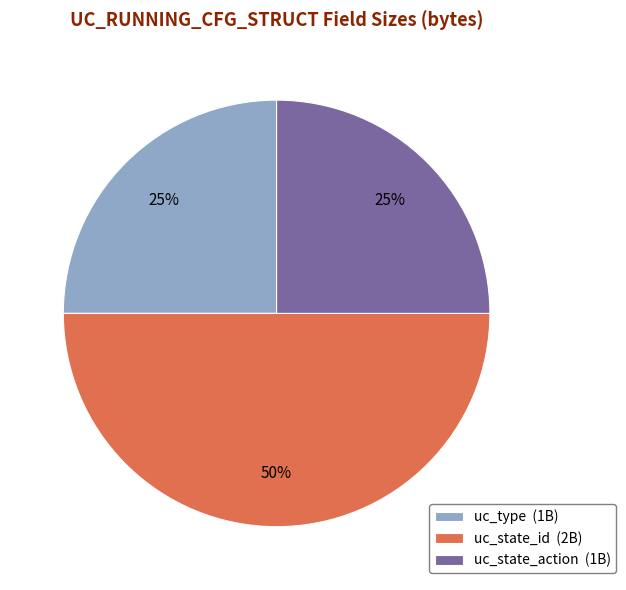

To the nearest percent, what is the difference between the uc_state_action and uc_state_id slice percentages?

25%